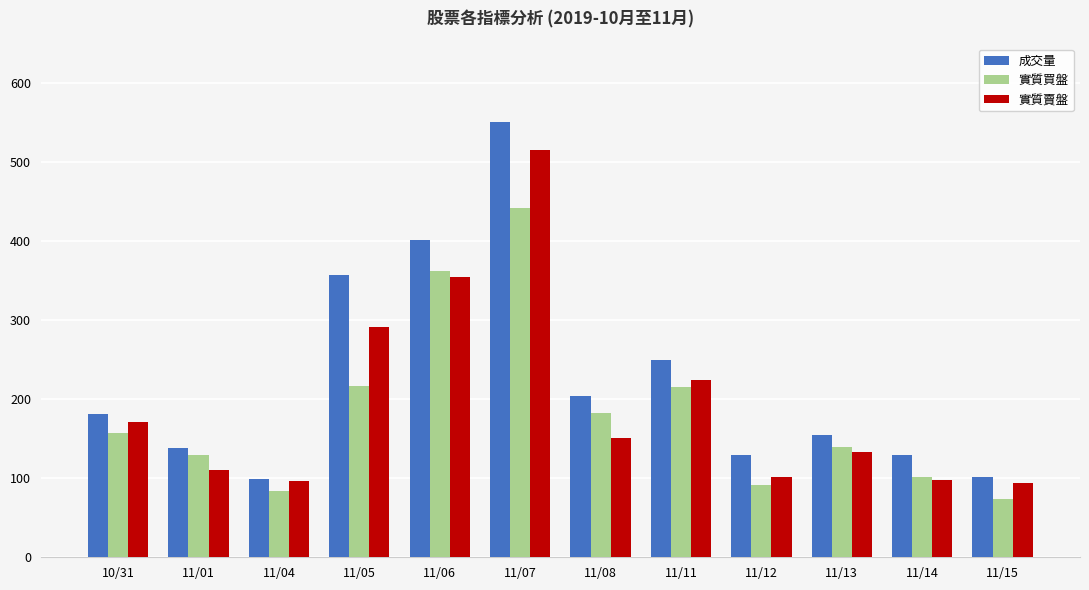

Are the bars horizontal?

No